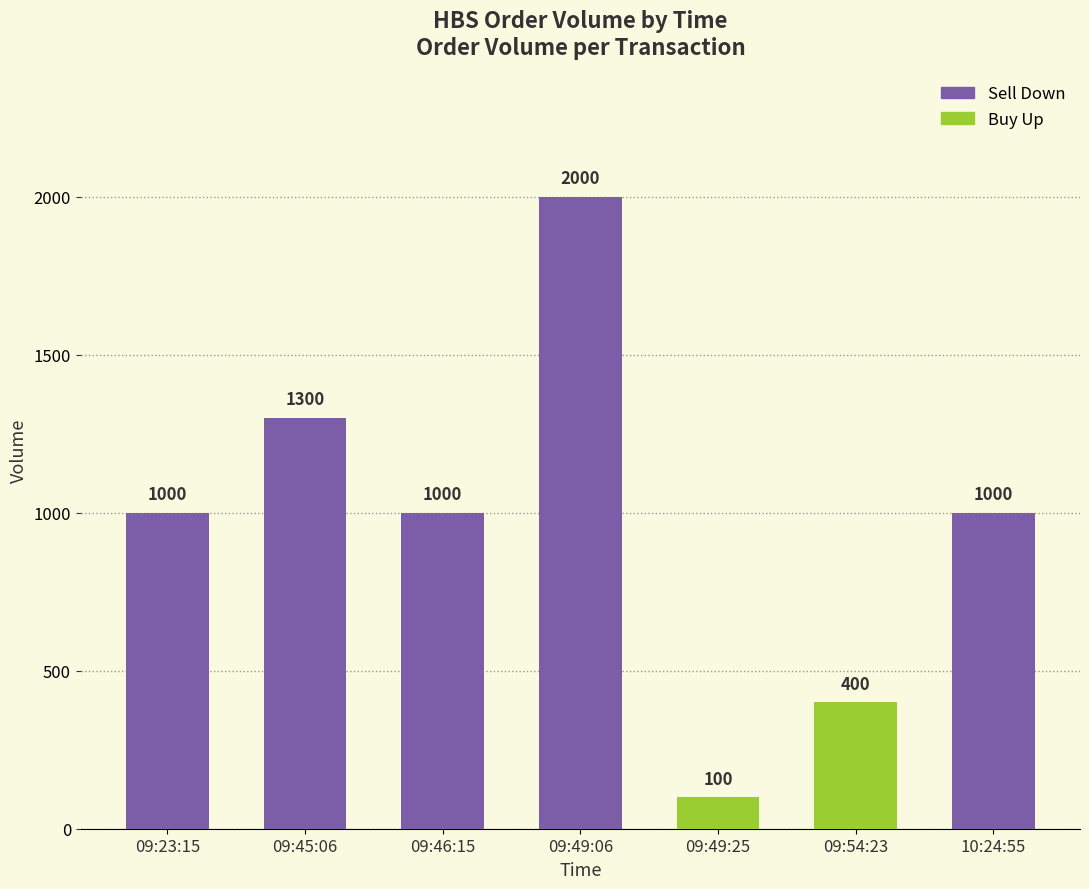

What is the maximum value shown in the chart?

2000